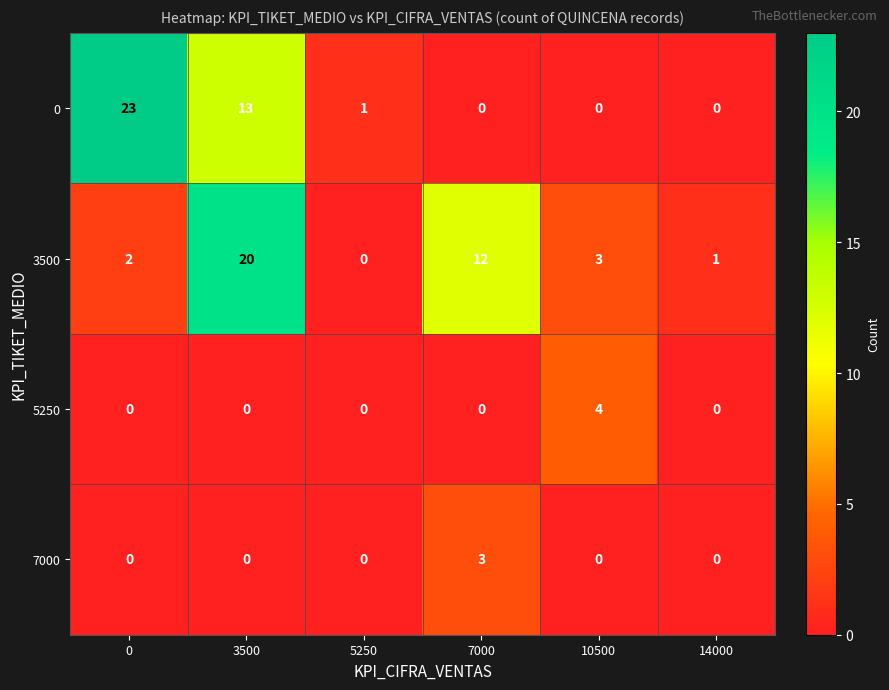

Which series has the widest spread of values?

0